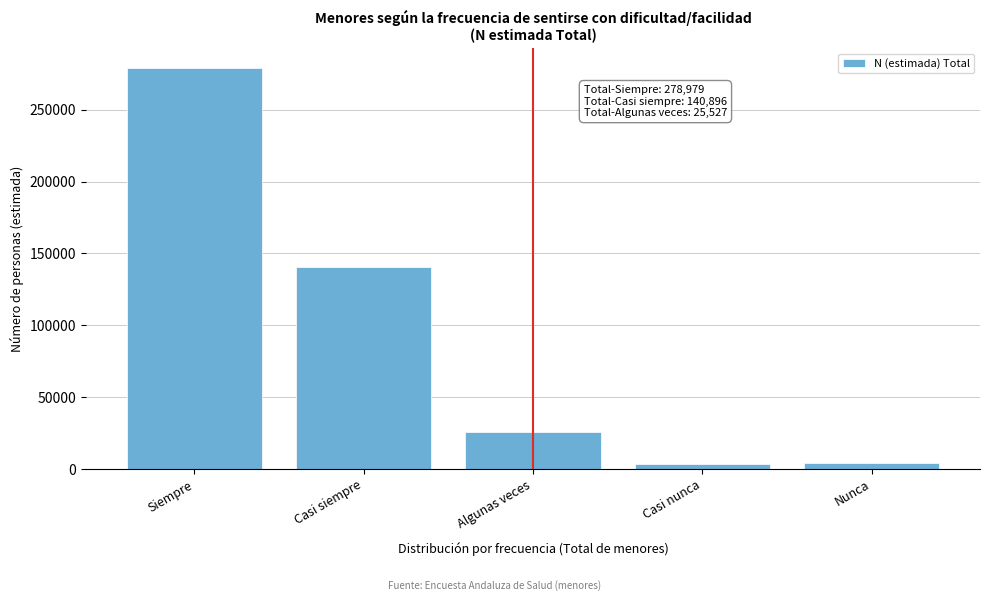

True or false: the data shows 140896 at Casi siempre.

True